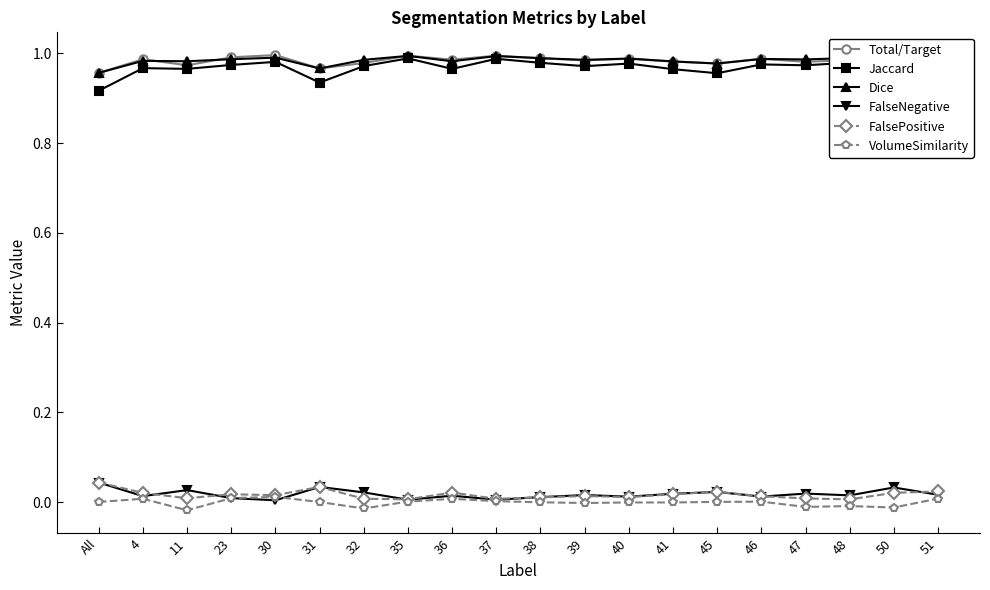

What is the label of the 1st point from the right?

51